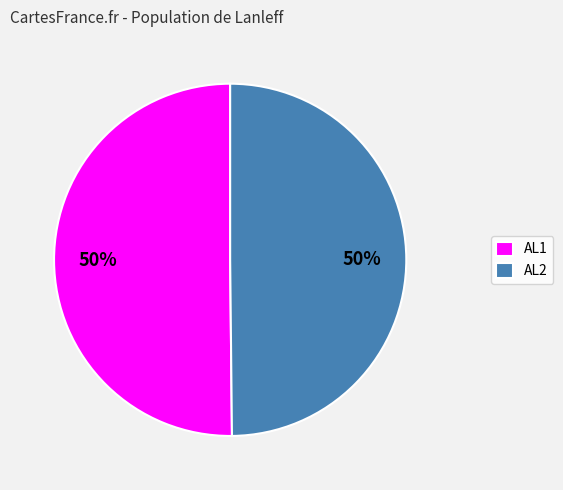

Is the sum of AL1 and AL2 greater than half?

Yes